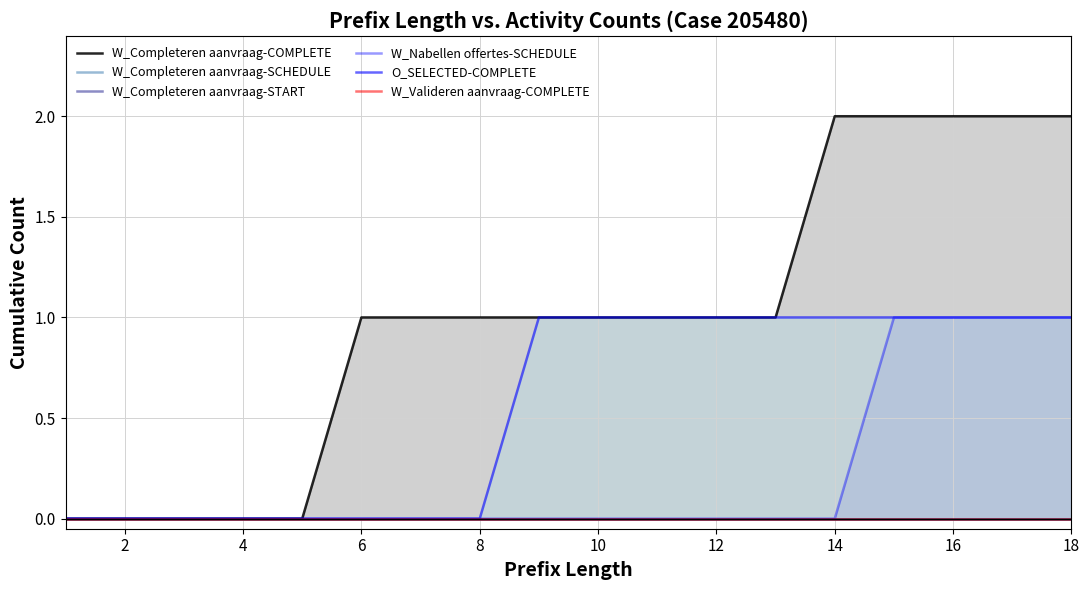

How many series are shown in this chart?

6